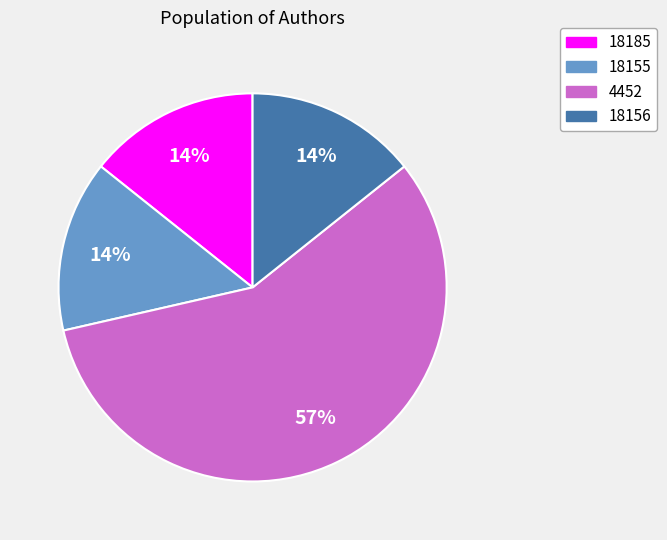

To the nearest percent, what is the average slice percentage?

25%